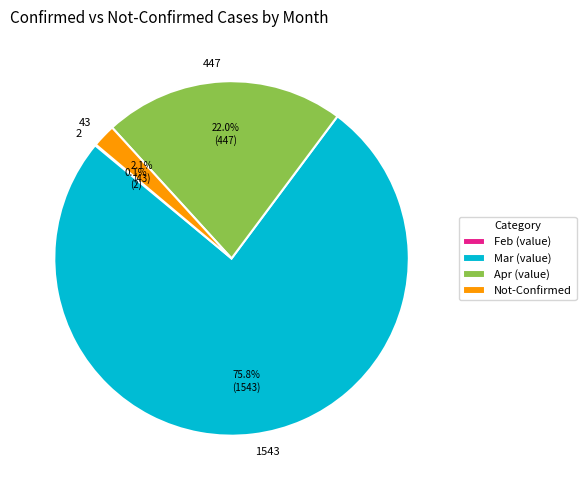

Do 1543 and 43 together represent more than half of the pie?

Yes